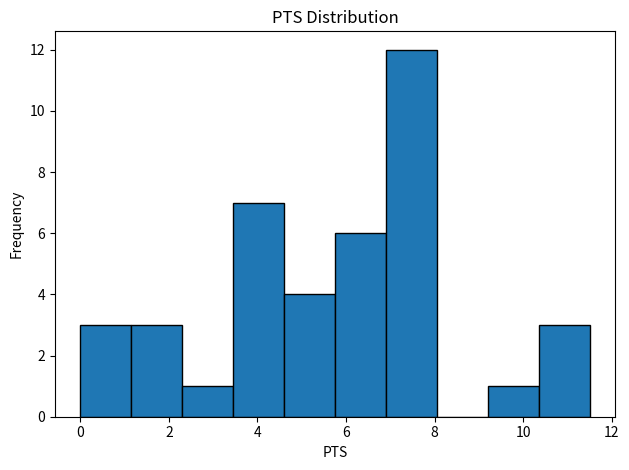

Reading left to right, list every bar in this chart as the range it spans on the x-axis followed by its height. Neither the bar edges nor the heights are printed on the chart, so give them approximately, as read against the axes.

0.00 to 1.15: 3
1.15 to 2.30: 3
2.30 to 3.45: 1
3.45 to 4.60: 7
4.60 to 5.75: 4
5.75 to 6.90: 6
6.90 to 8.05: 12
8.05 to 9.20: 0
9.20 to 10.35: 1
10.35 to 11.50: 3